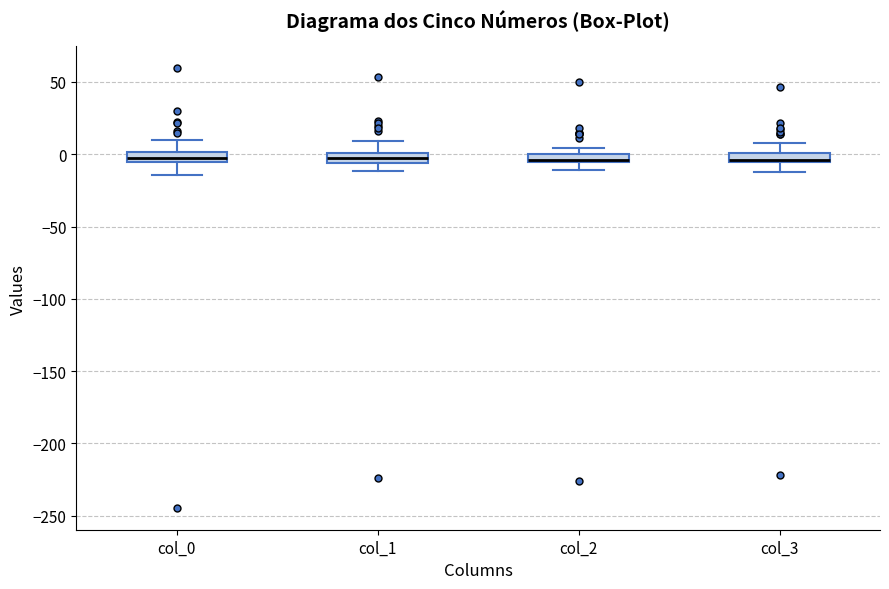

Where is the upper edge of the box for col_2 on the y-axis? The values are not printed on the chart, so give them approximately, as read against the axis.

0